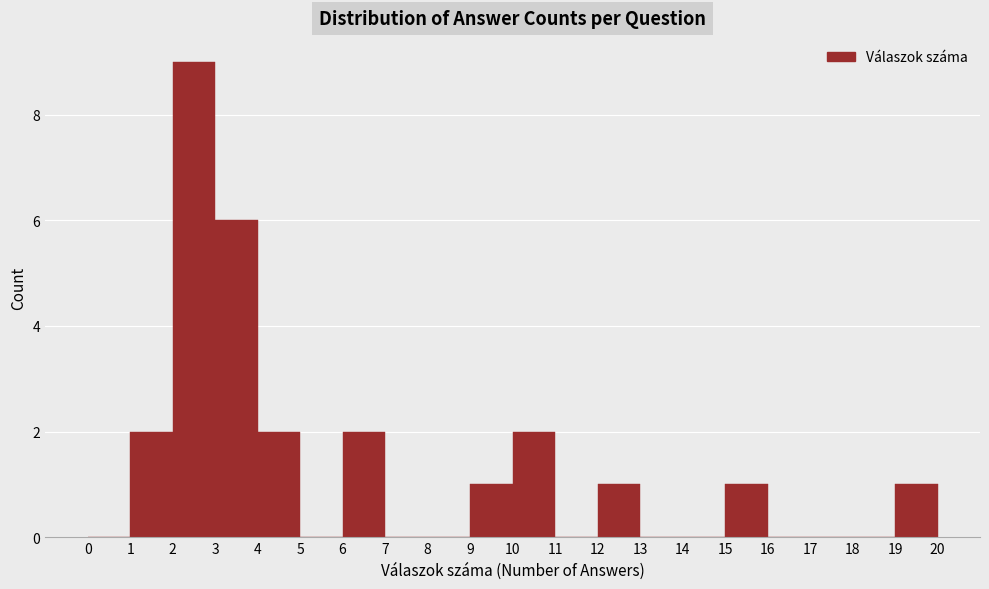

Over which range of the x-axis is the bar tallest?

2 to 3